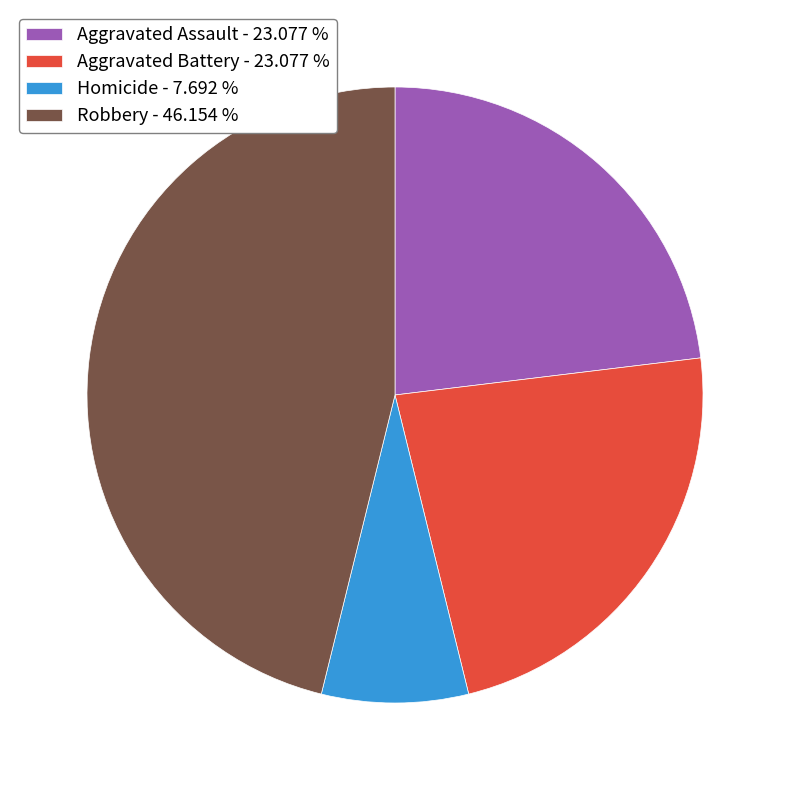

Is Aggravated Battery - 23.077 % the majority of the pie?

No